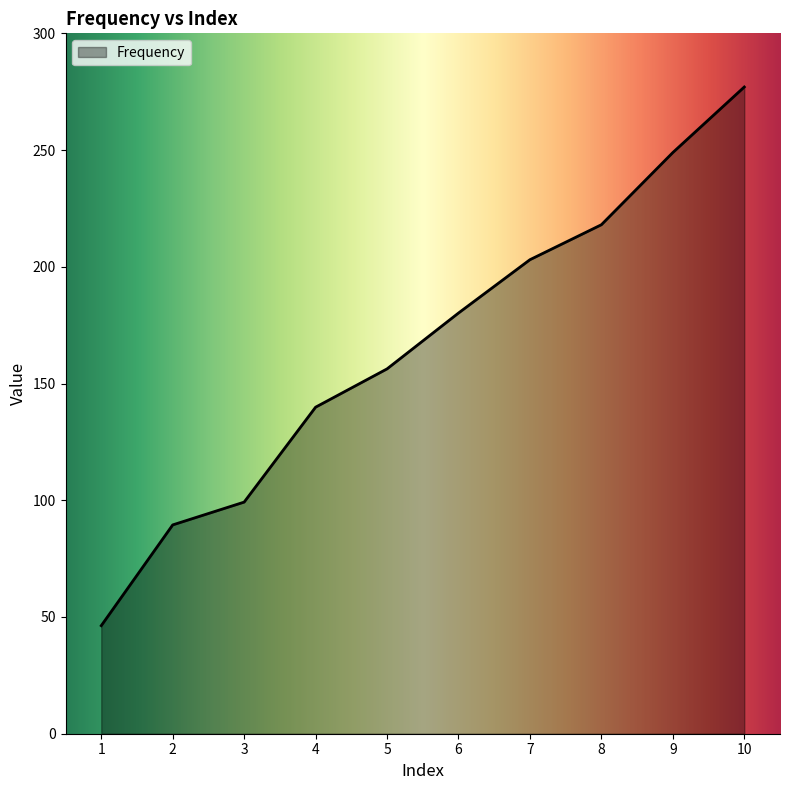

What is the change in value from 3 to 7?

+103.8